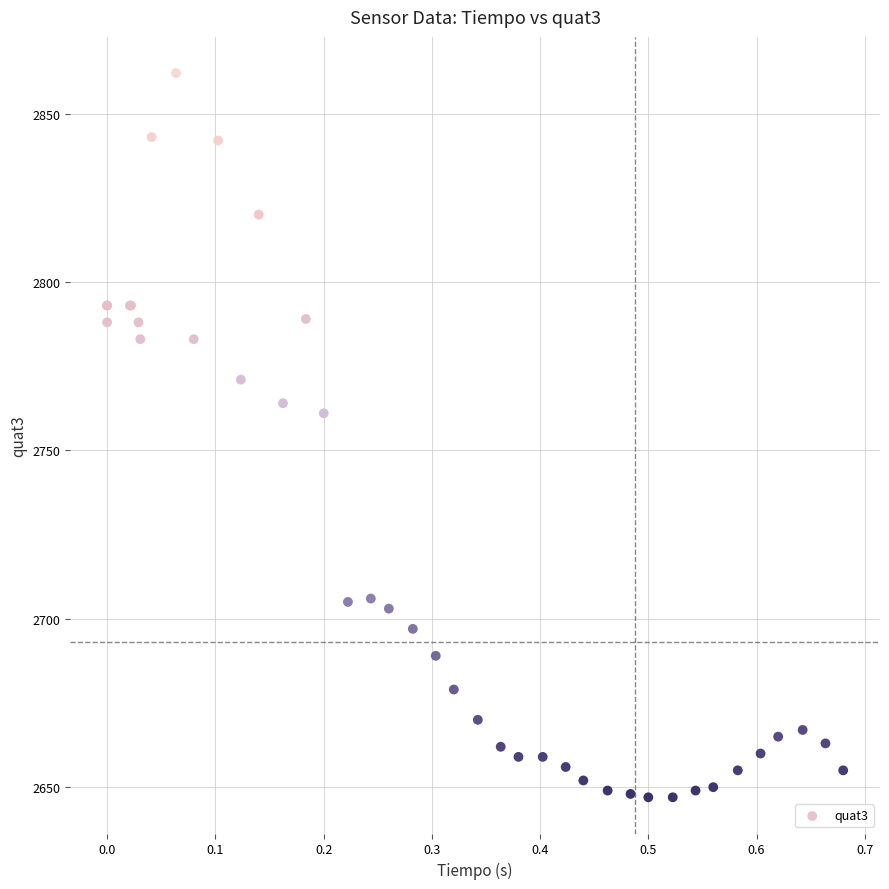

What Y value in the scatter plot is closest to 2754?

2761